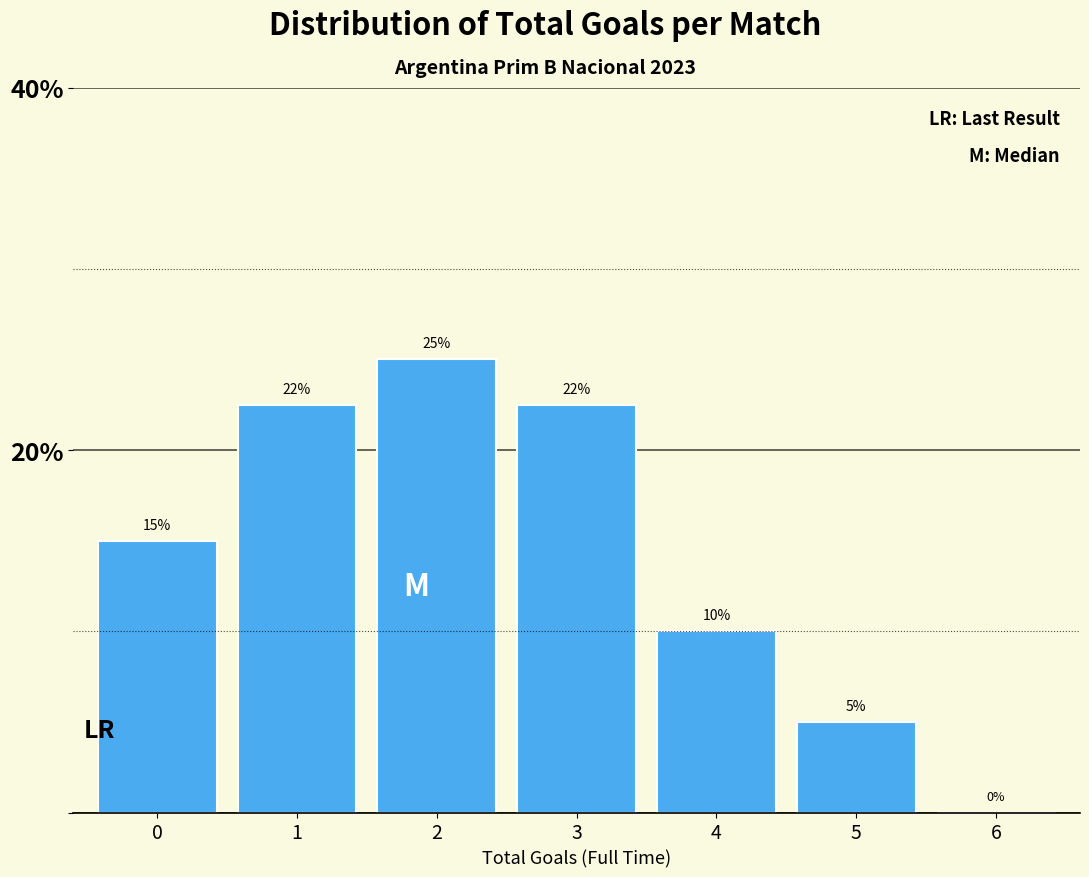

Which has a higher value, 5 or 6?

5